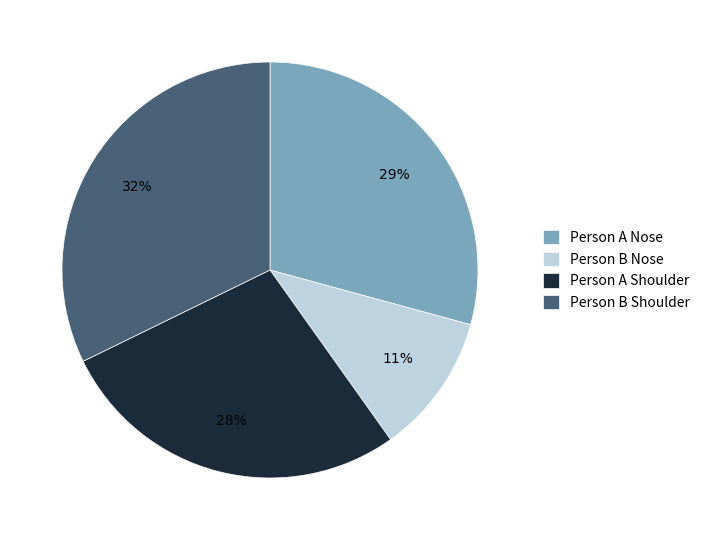

Is there a majority slice in this chart?

No